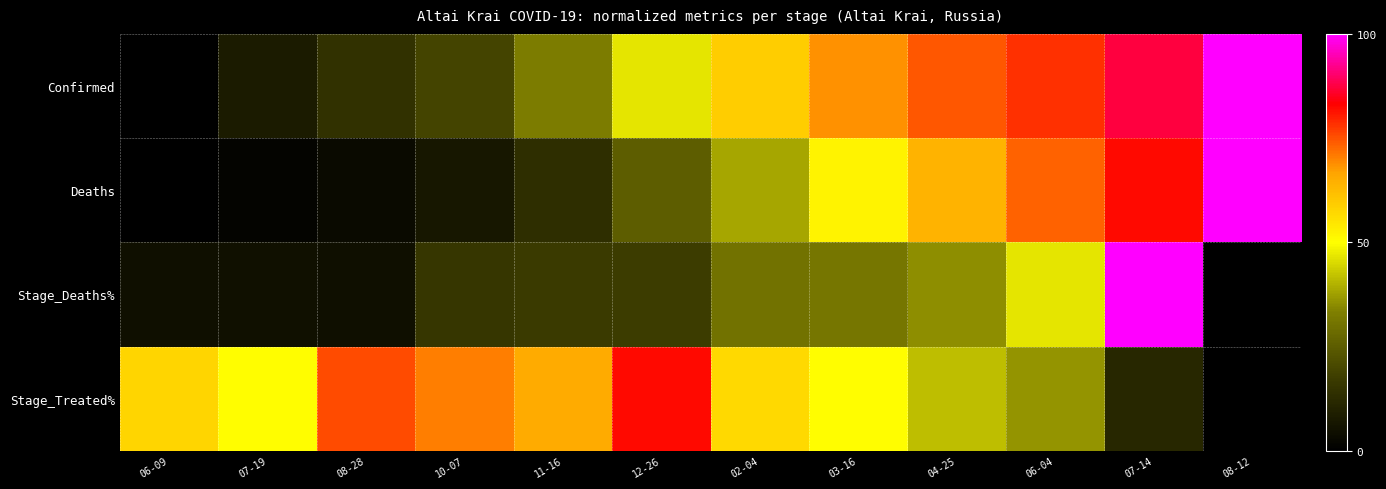

At which category does the chart reach its minimum across all series?

06-09